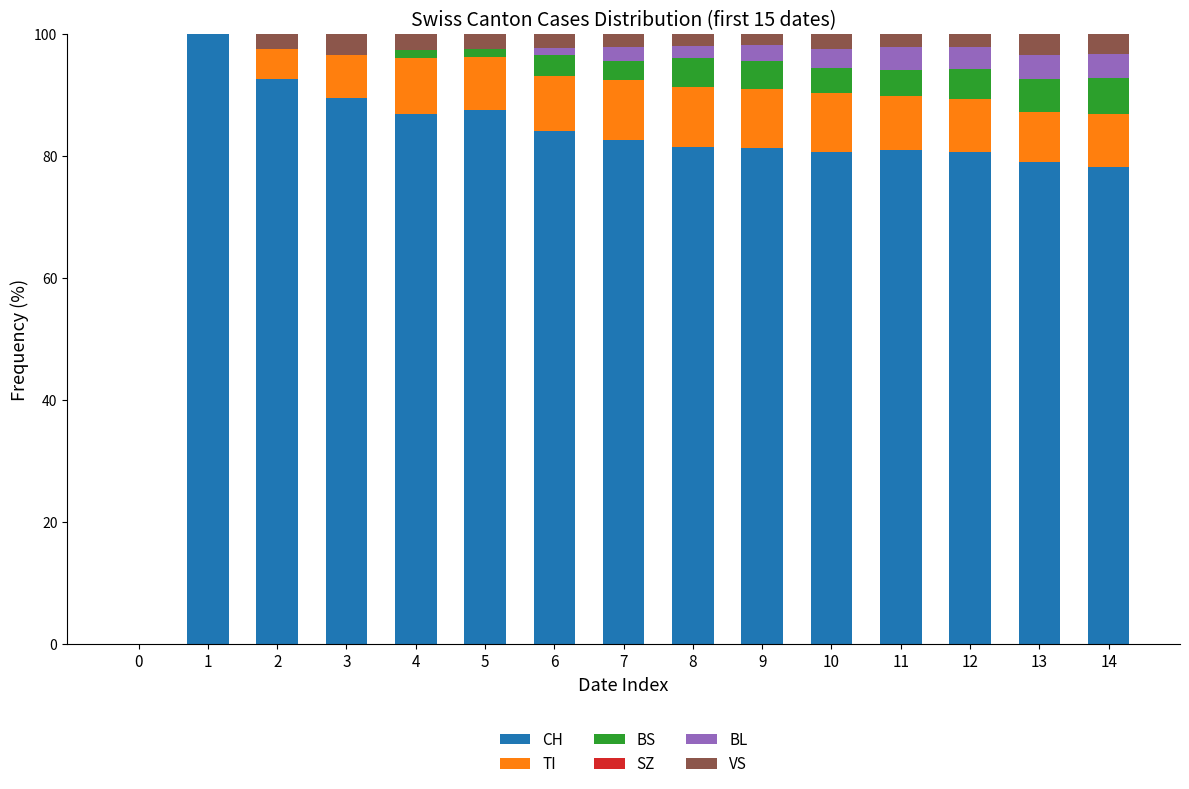

The value of CH at 10 is 39.5. True or false?

False